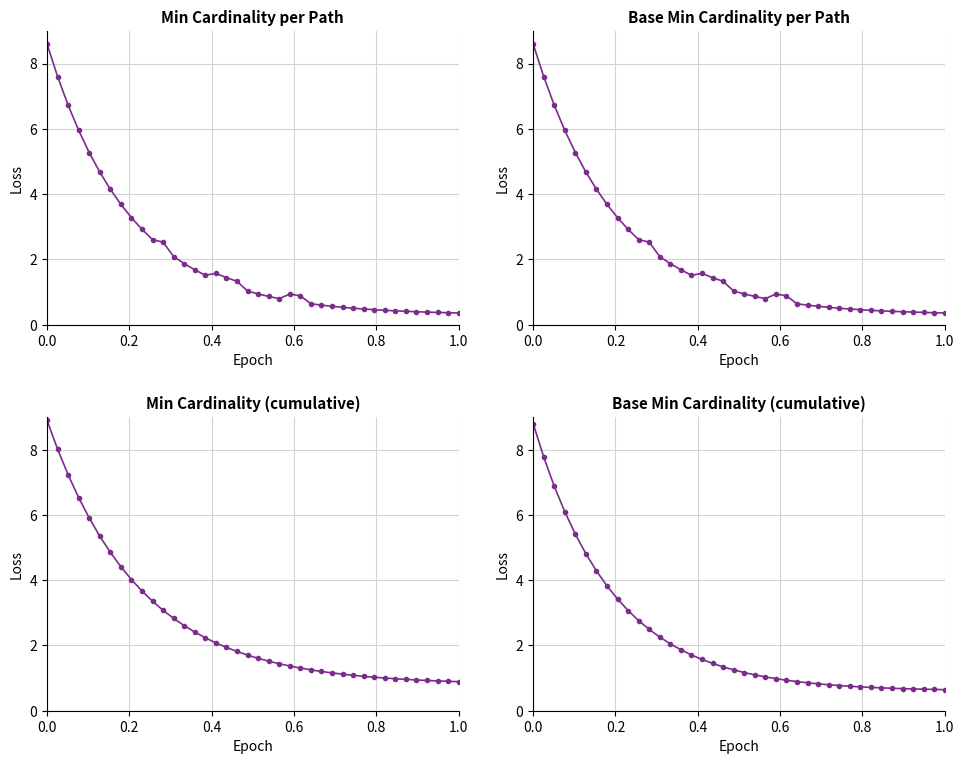

How many lines are shown in the chart?

4